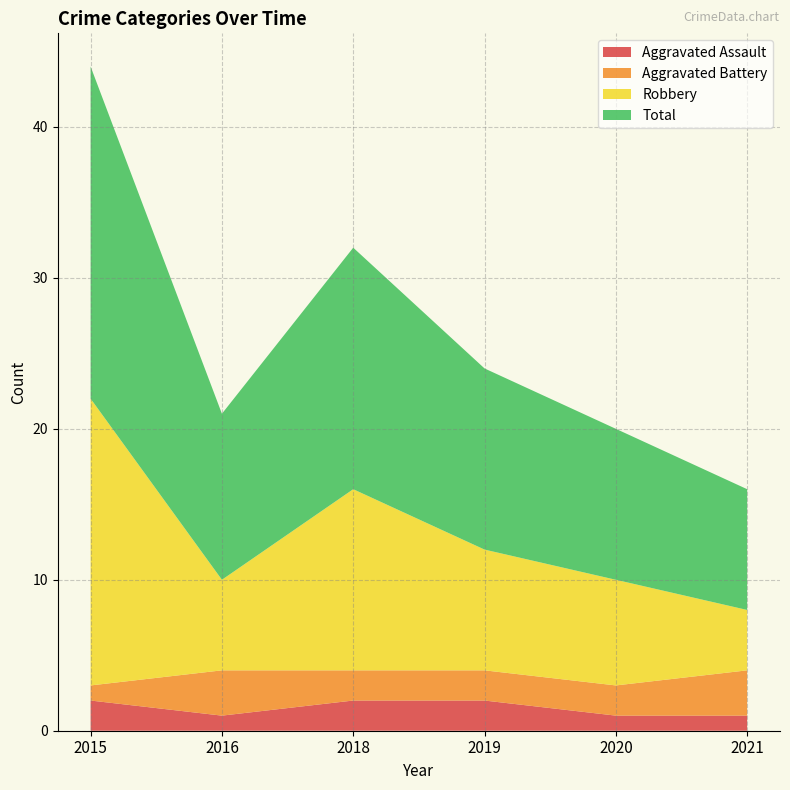

Reading right to left, list all the values displayed in this chart.

Aggravated Assault: 1	1	2	2	1	2
Aggravated Battery: 3	2	2	2	3	1
Robbery: 4	7	8	12	6	19
Total: 8	10	12	16	11	22